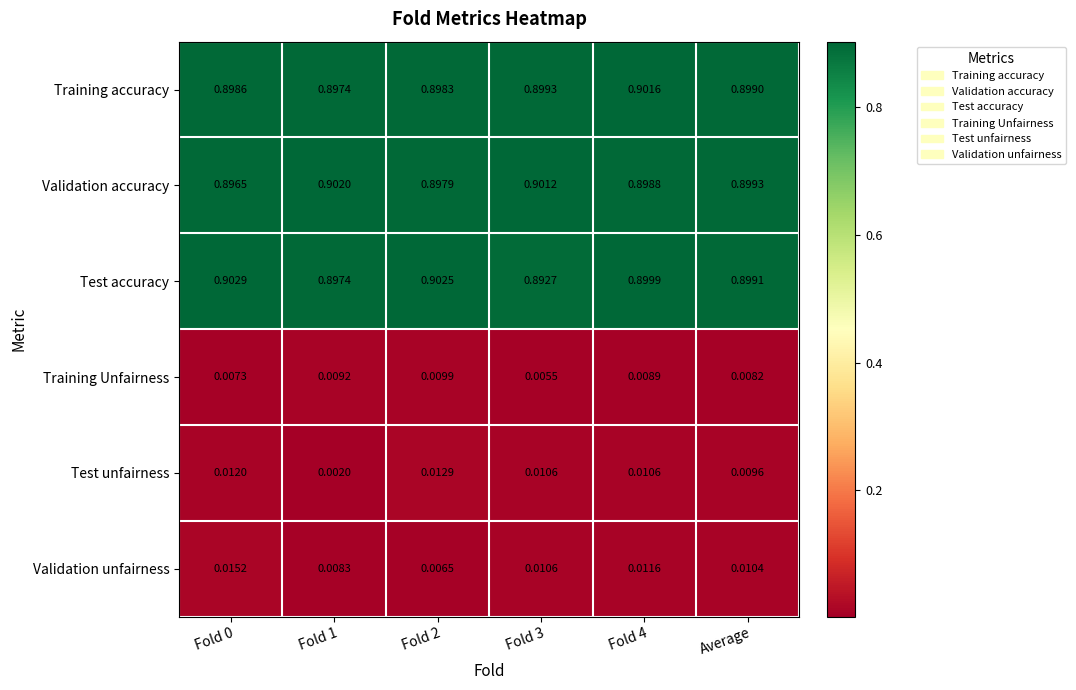

Is the value of Test unfairness at Fold 3 greater than the value of Validation unfairness at Fold 0?

No